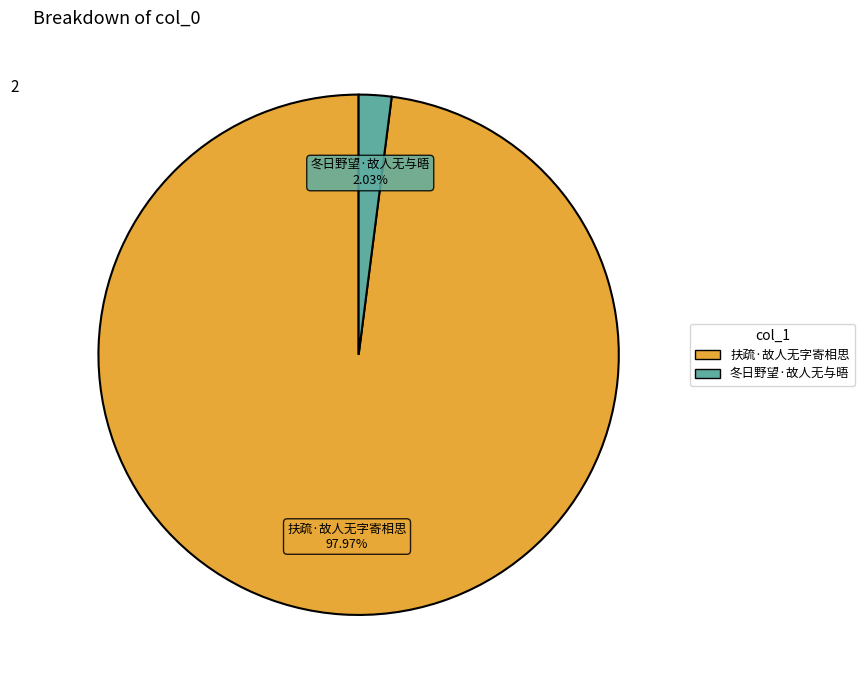

To the nearest percent, what is the combined percentage of 冬日野望·故人无与晤 and 扶疏·故人无字寄相思?

100%